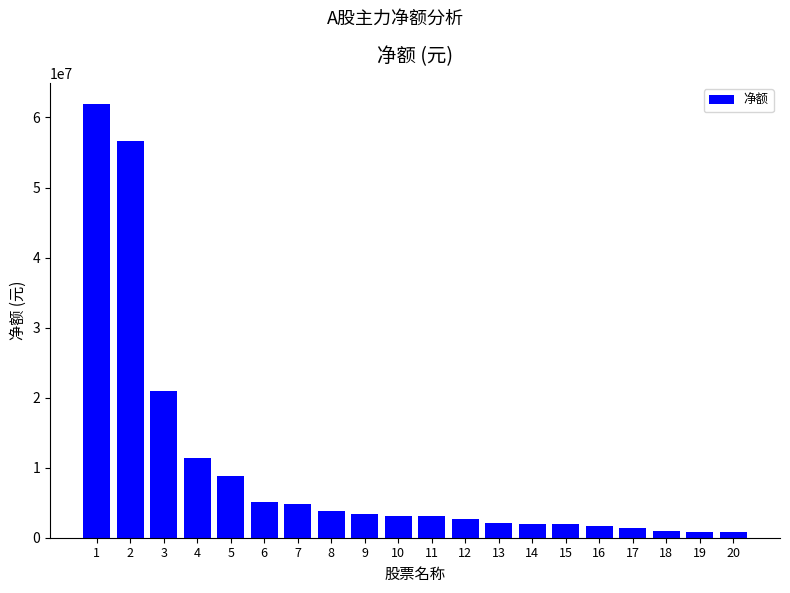

What is the smallest value displayed?

771749